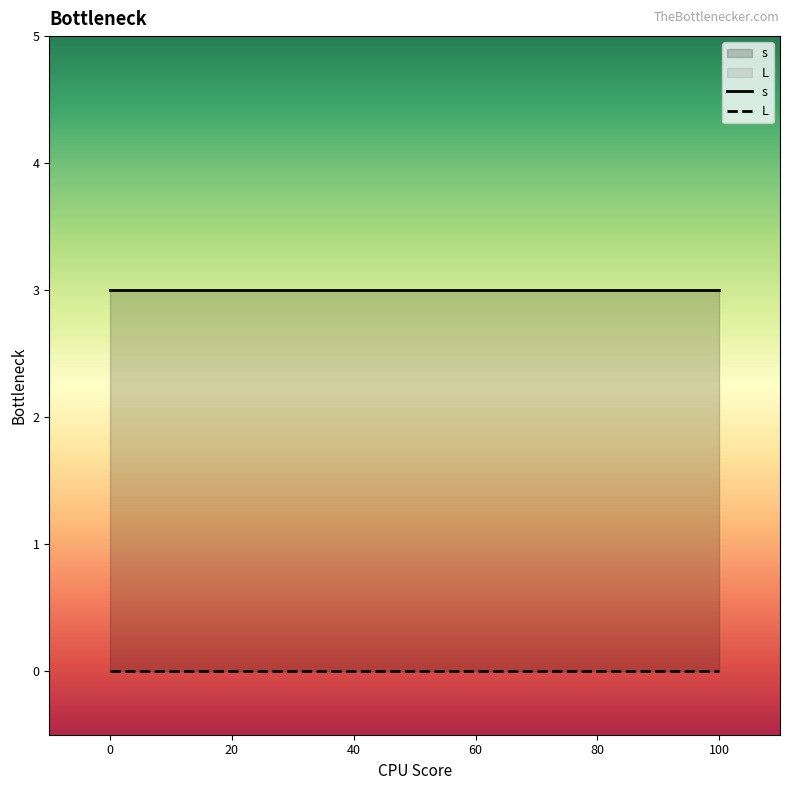

What is the minimum value for s?

3